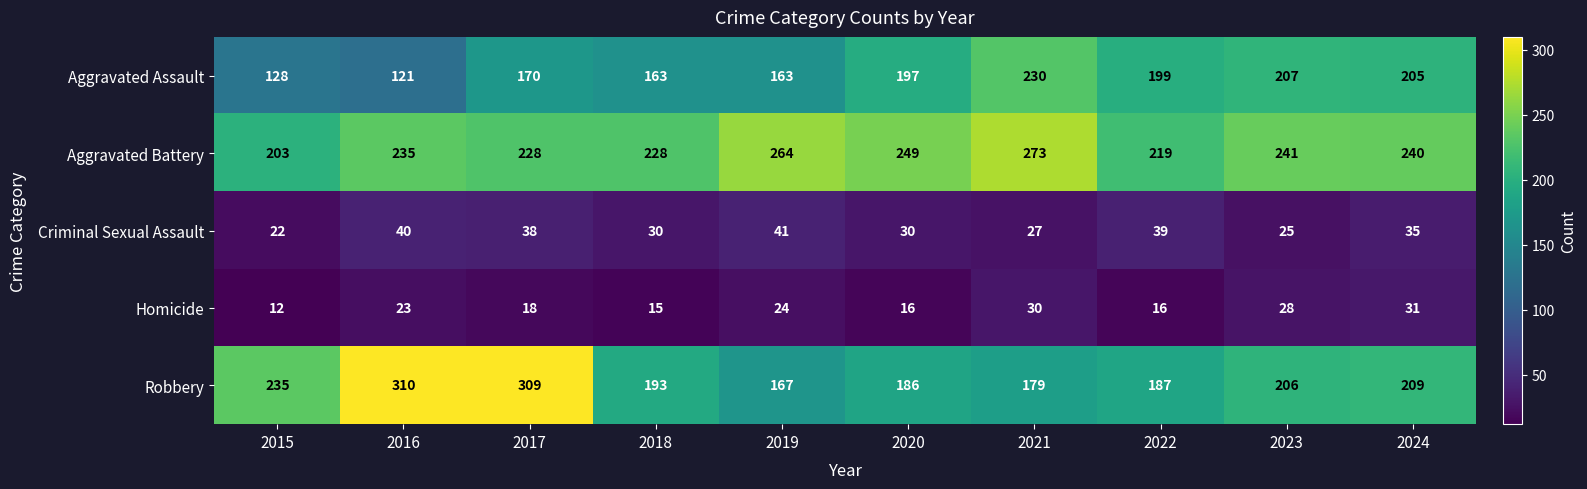

Between 2023 and 2024, which series saw the biggest shift?

Criminal Sexual Assault